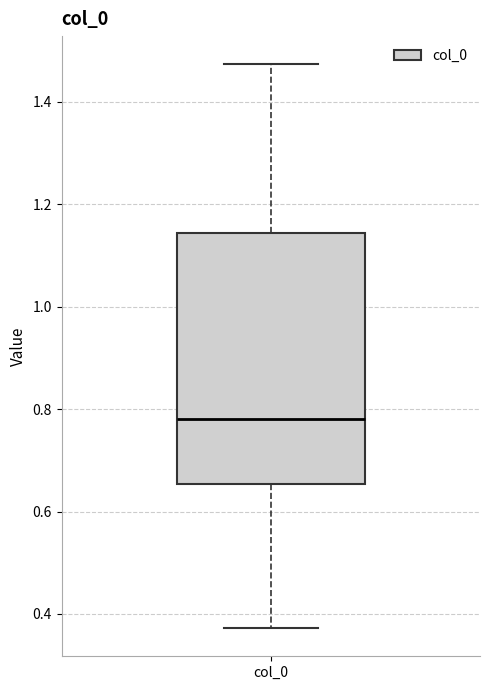

Where does the upper whisker of the box for col_0 end on the y-axis? The values are not printed on the chart, so give them approximately, as read against the axis.

1.48